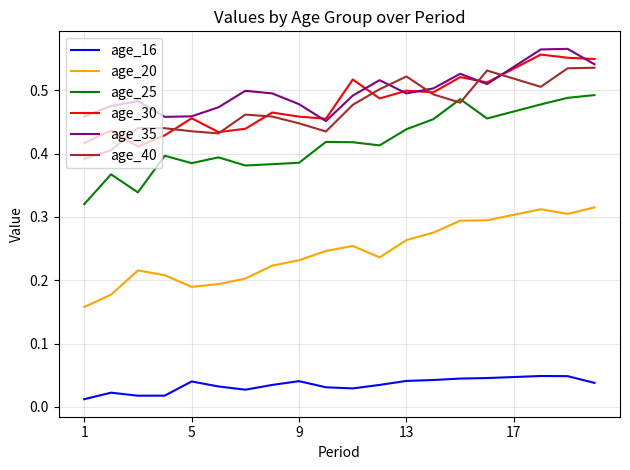

How many lines are shown in the chart?

6